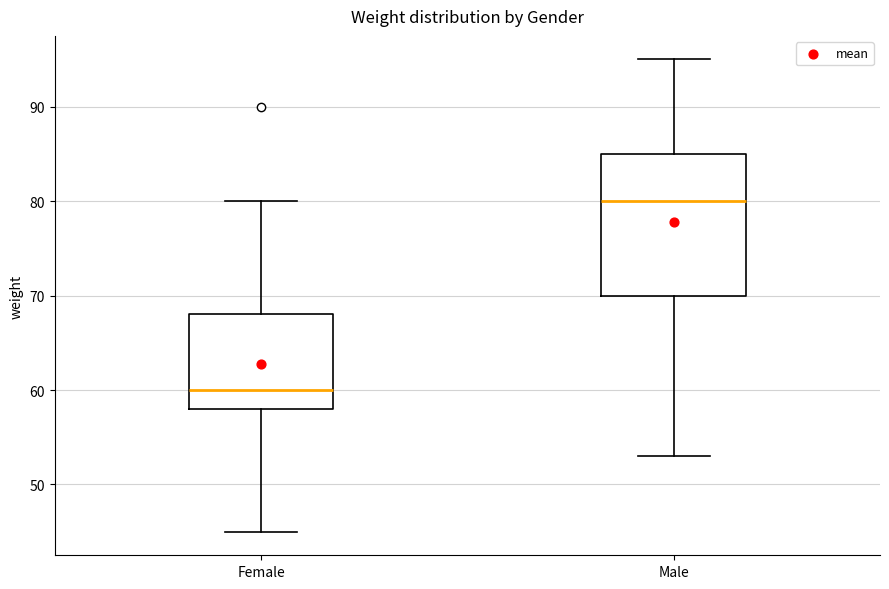

Reading left to right, read every box against the y-axis: the position of its median line, the range the box covers, and the ends of its whiskers. The values are not printed on the chart, so give them approximately, as read against the axis.

Female: median 60, box 58 to 68, whiskers 45 to 80
Male: median 80, box 70 to 85, whiskers 53 to 95